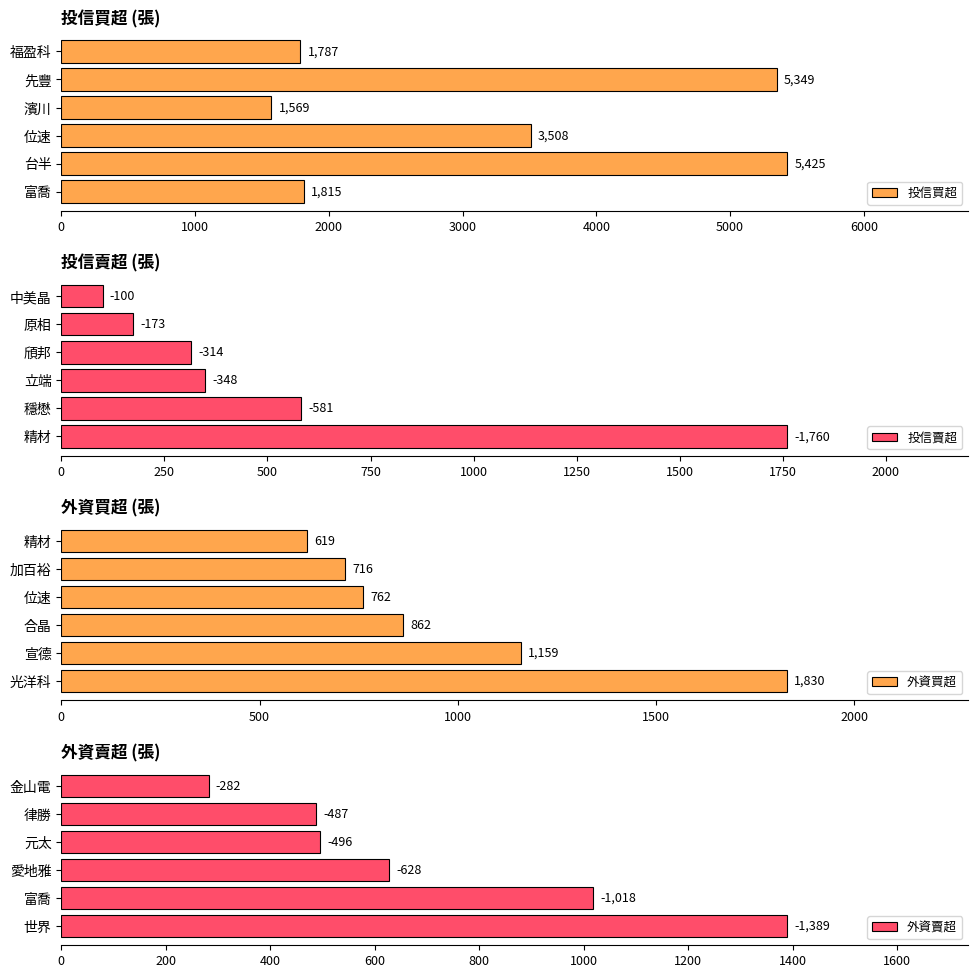

What is the greatest value displayed?

5425